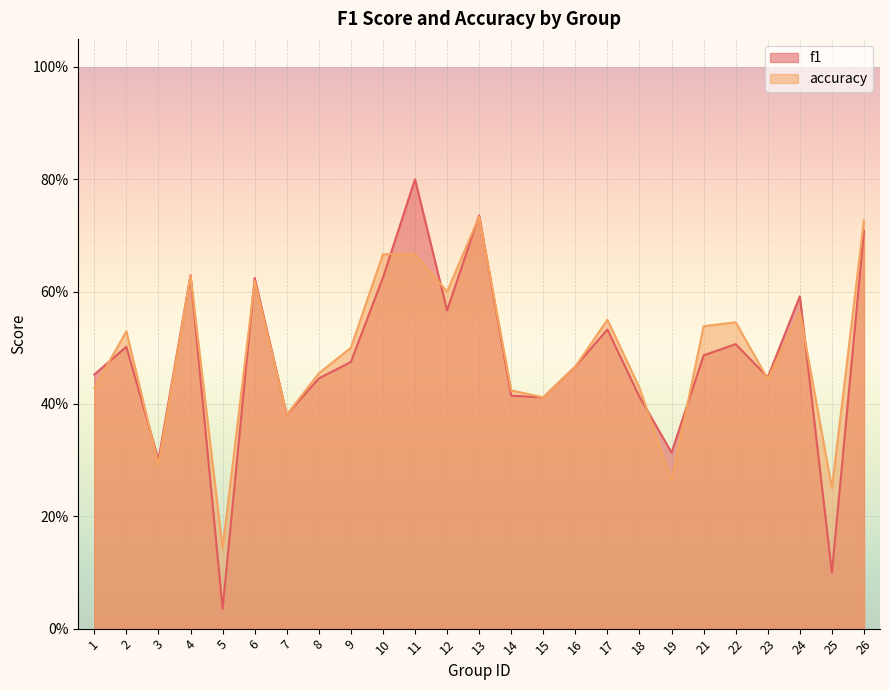

What is the value of the accuracy point at the 22nd from the left?

0.4